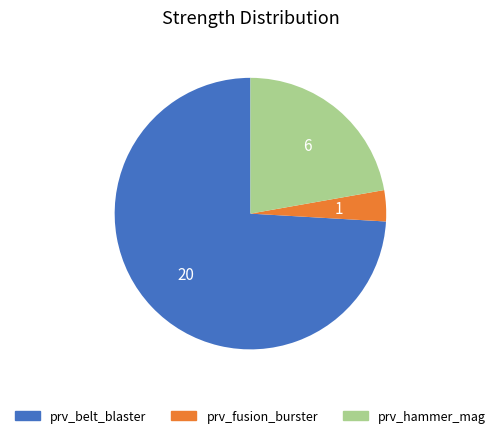

True or false: prv_hammer_mag accounts for 9% of the total.

False